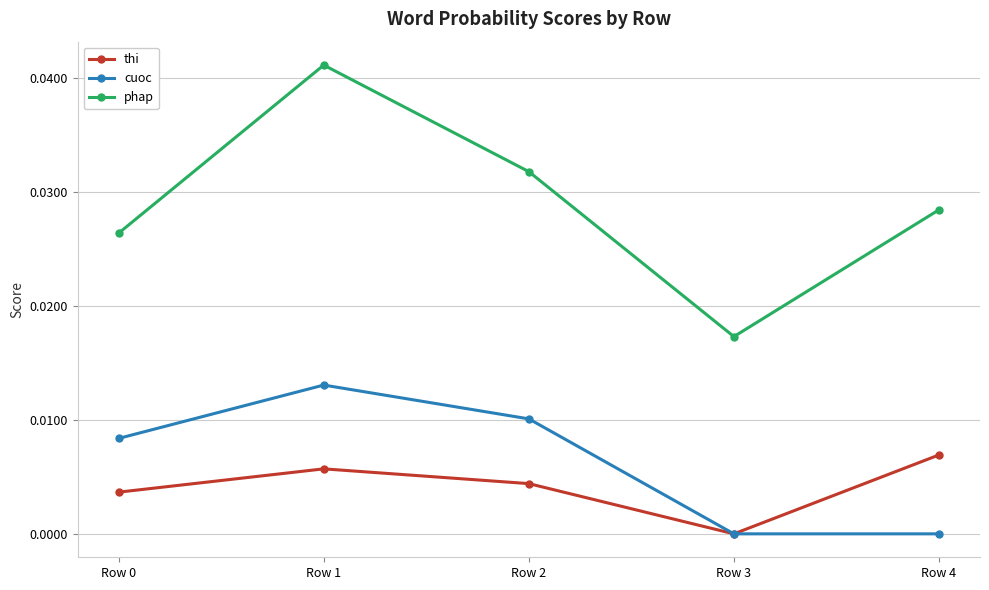

At how many categories does at least one series exceed 0?

5